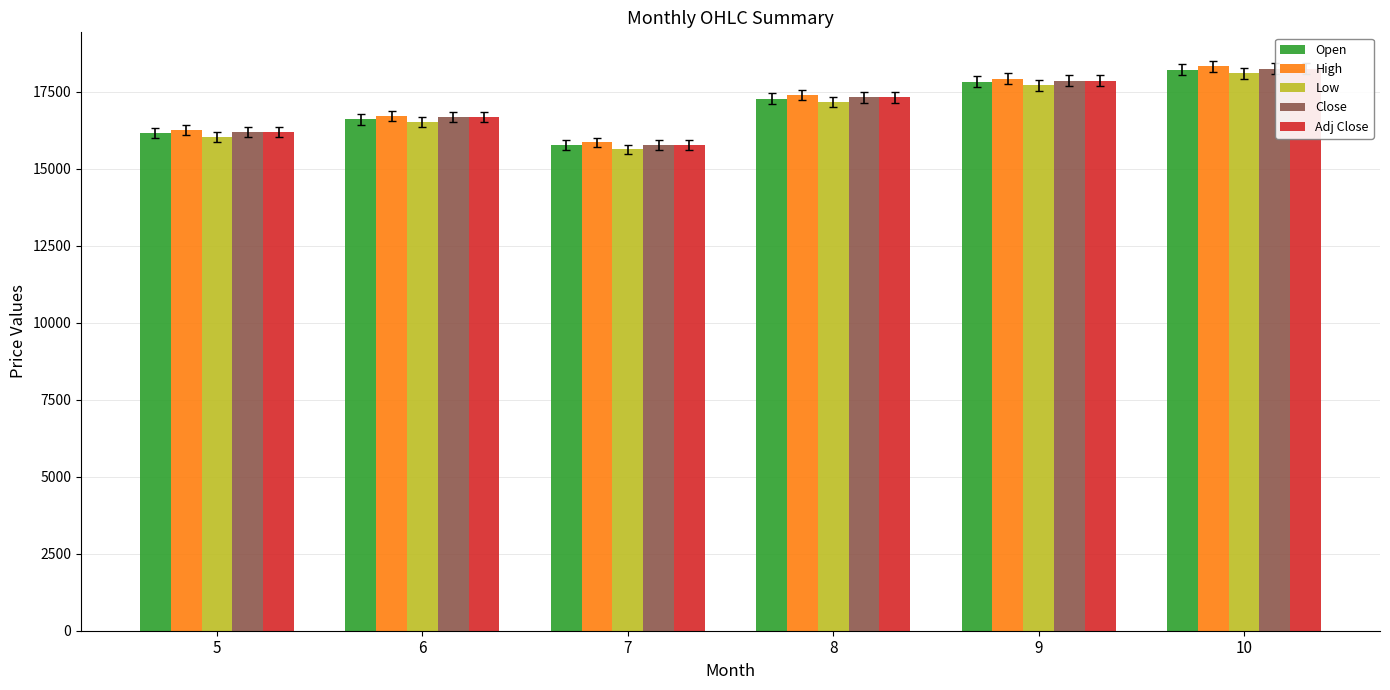

What is the spread (max minus min) of values at 6?

173.0